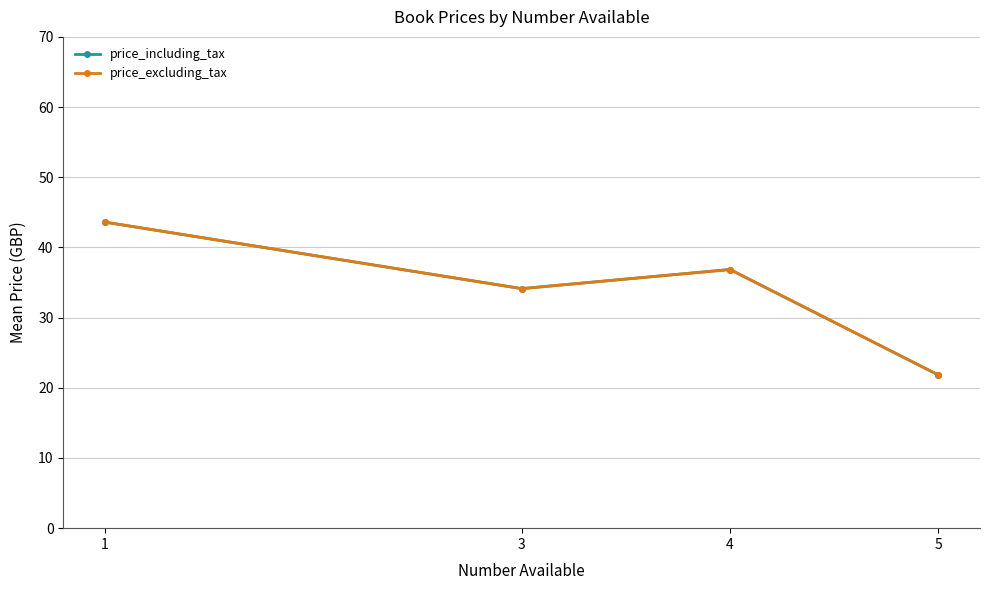

What is the total value across all series at 4?

73.7